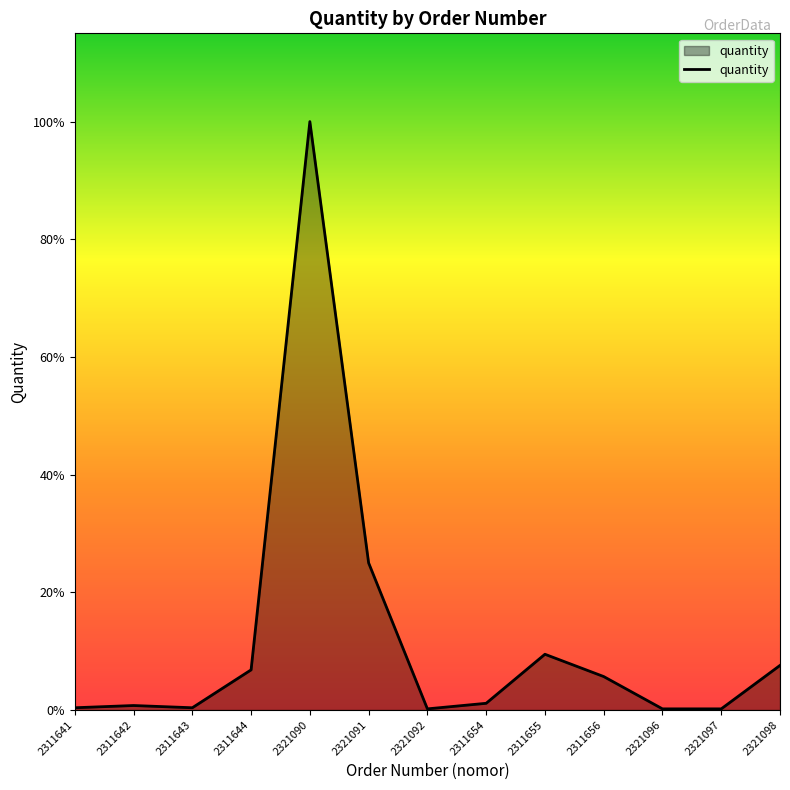

What is the difference between the maximum and minimum values?

527